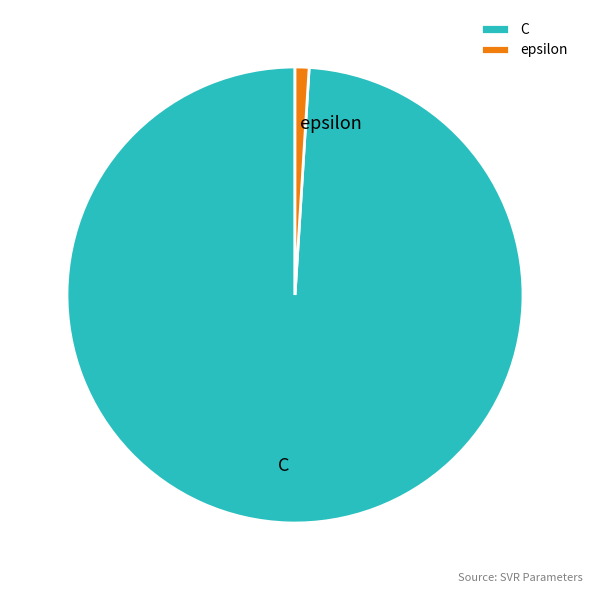

Is it true that C is 99% of the pie?

True